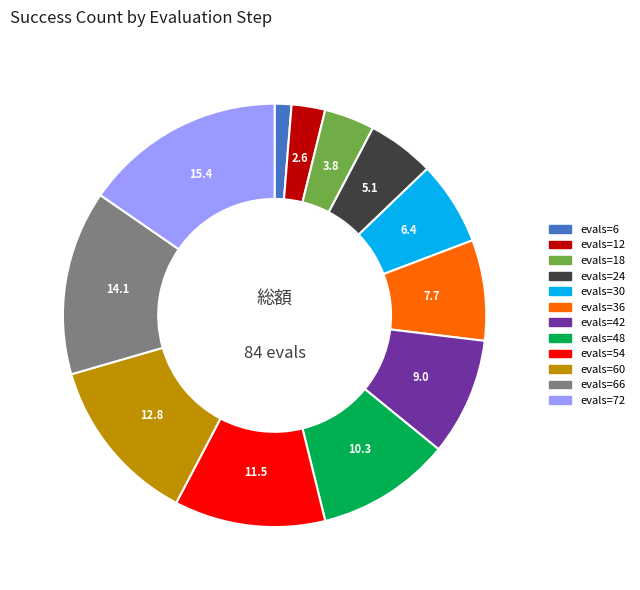

How many slices are in this pie chart?

12